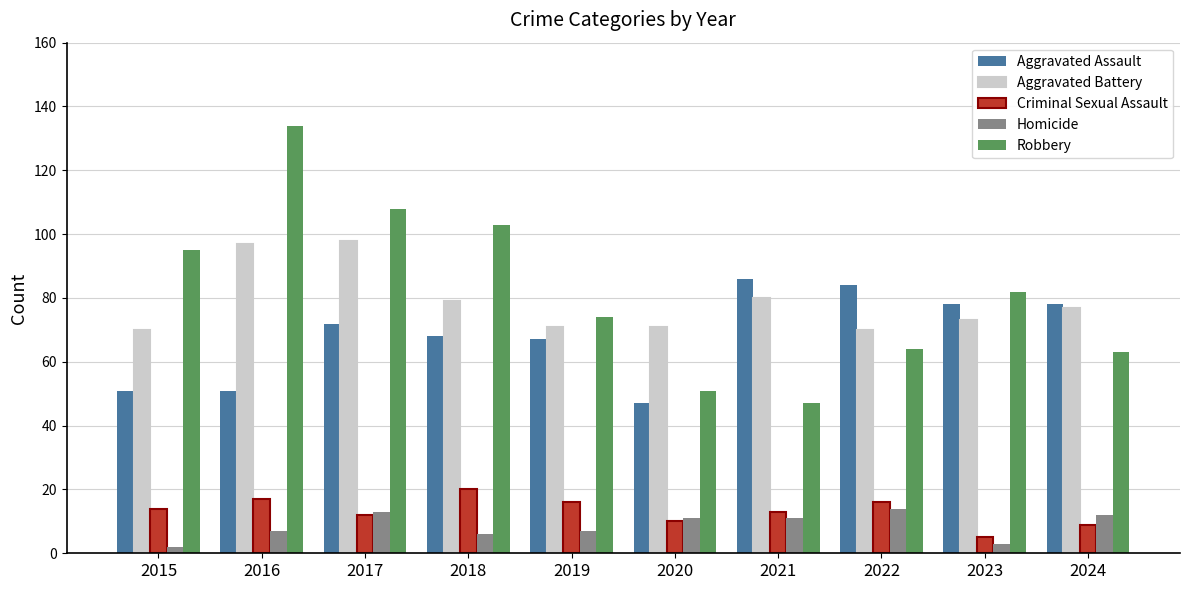

Between 2018 and 2022, which series saw the biggest shift?

Robbery